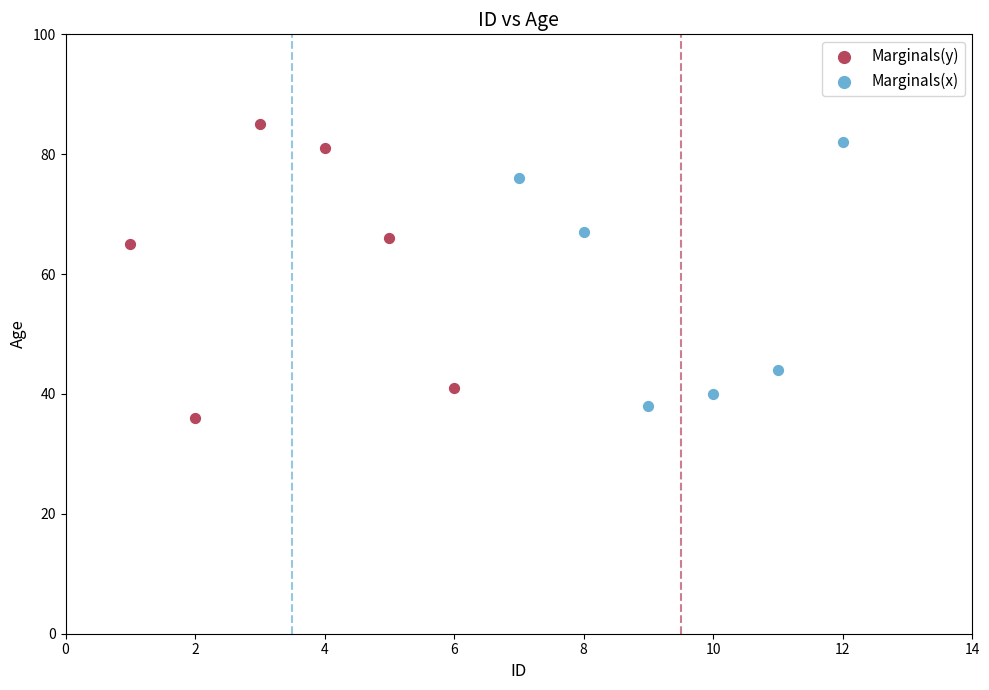

Which series has the widest spread of Y values?

Marginals(y)